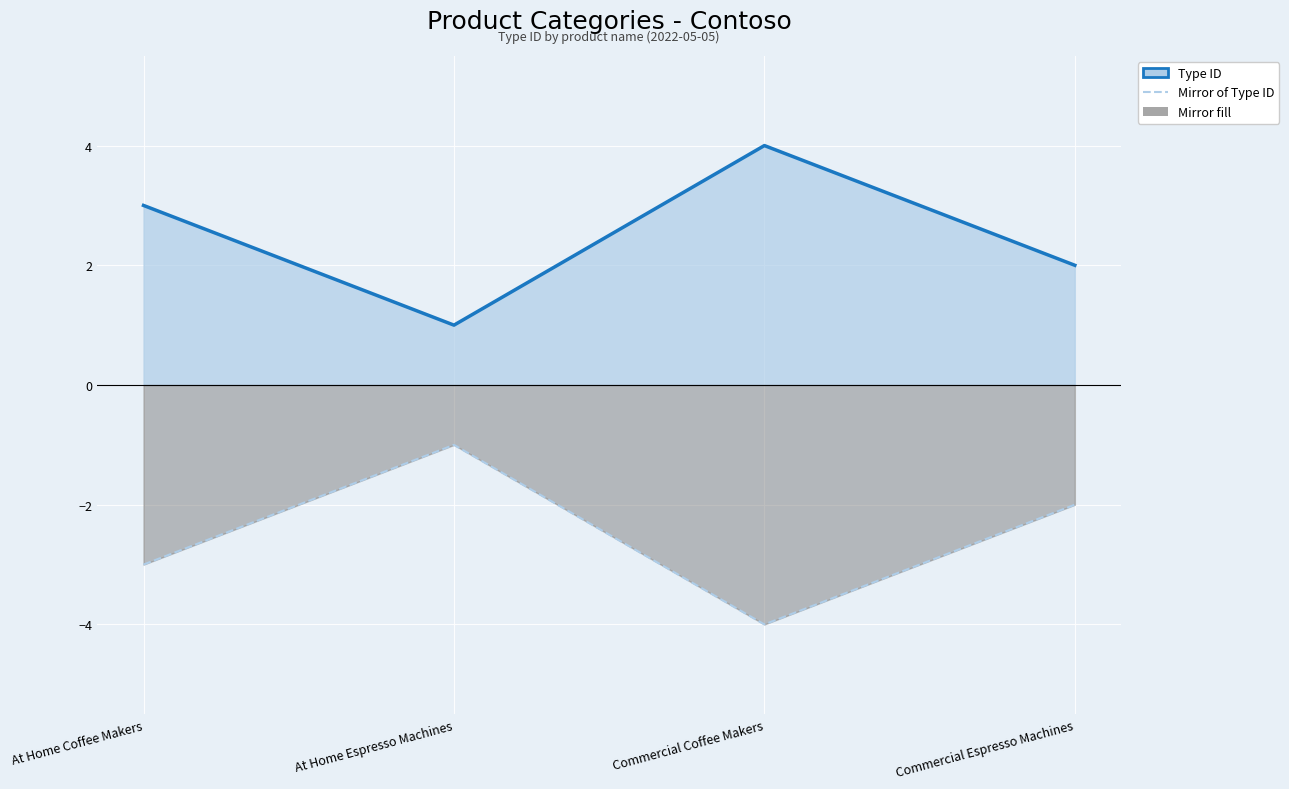

Count the Mirror line values in the range -3 to -1.

3